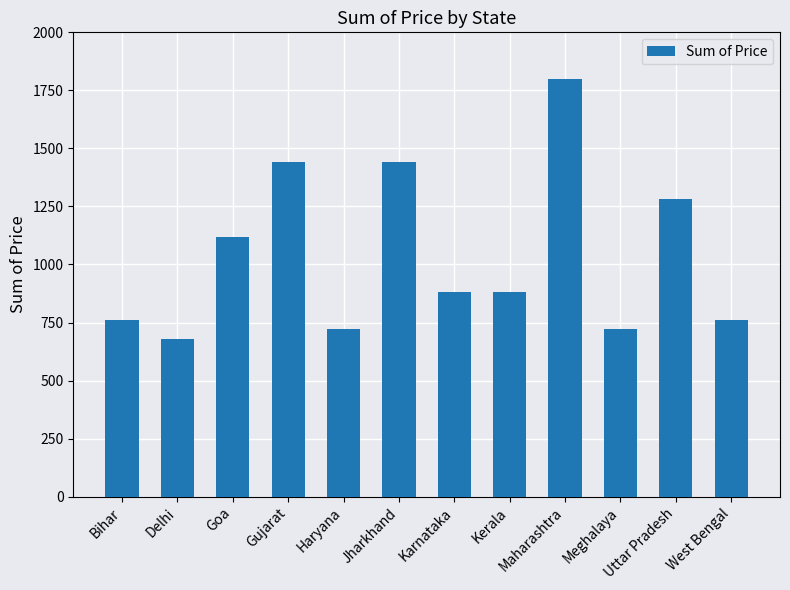

What position from the right is Delhi?

11